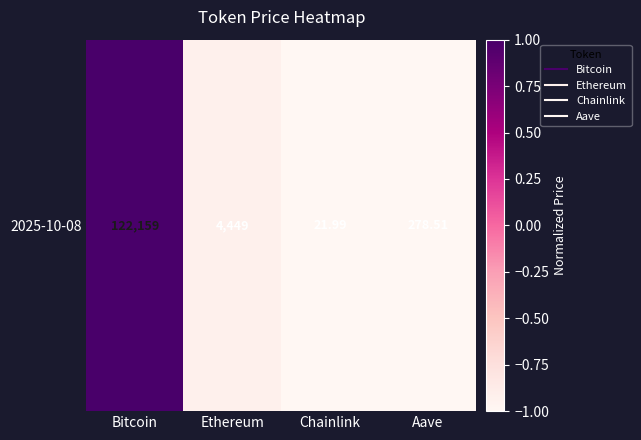

How many values are below zero?

3